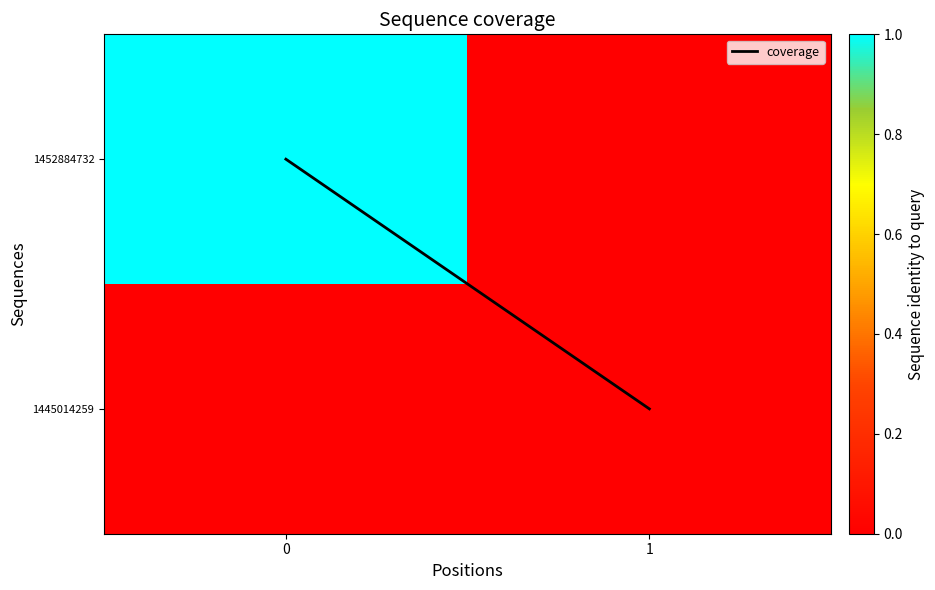

Which series has the largest total across all categories?

coverage